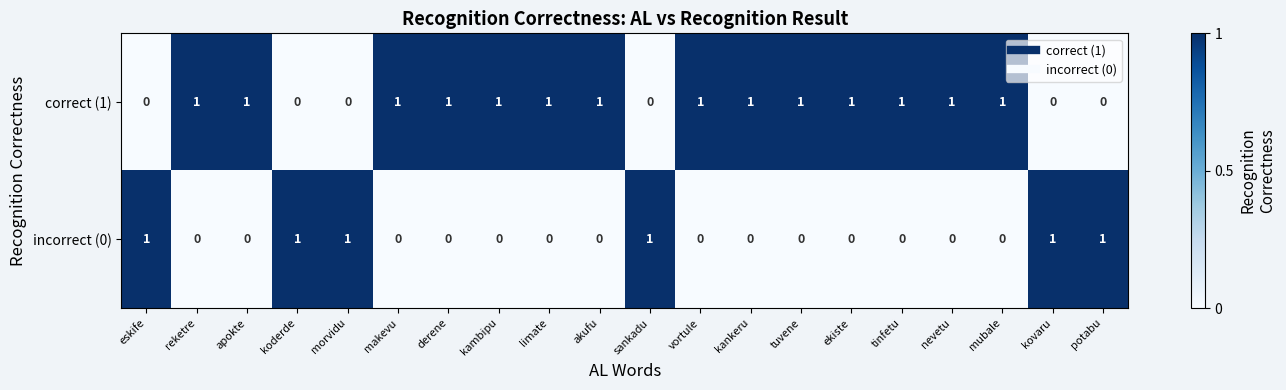

Is it true that incorrect (0) equals 0 at derene?

True